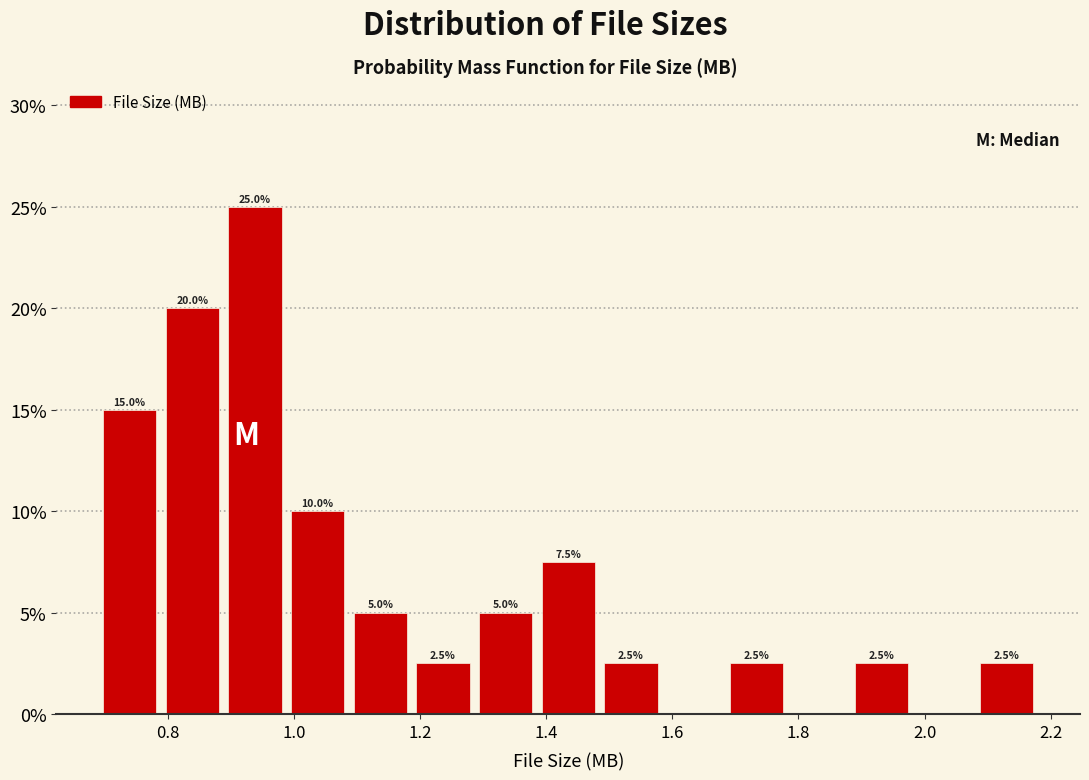

Over which range of the x-axis is the bar tallest?

0.88 to 0.98